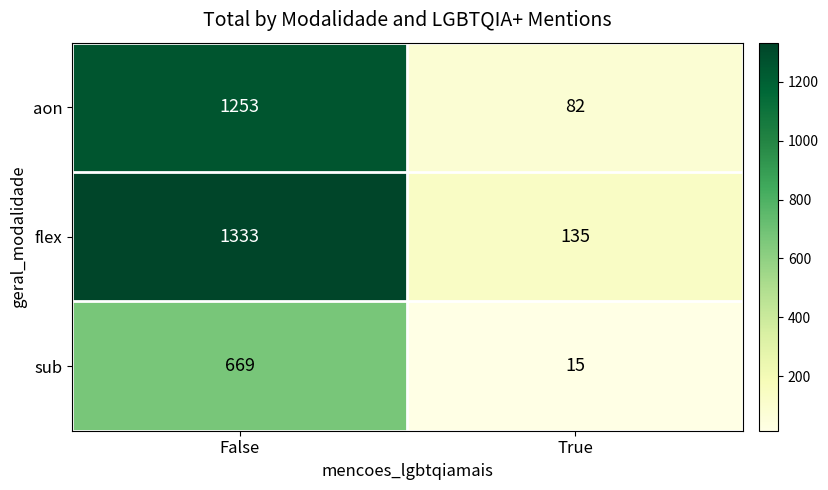

List the series in order of their peak value, lowest first.

sub, aon, flex